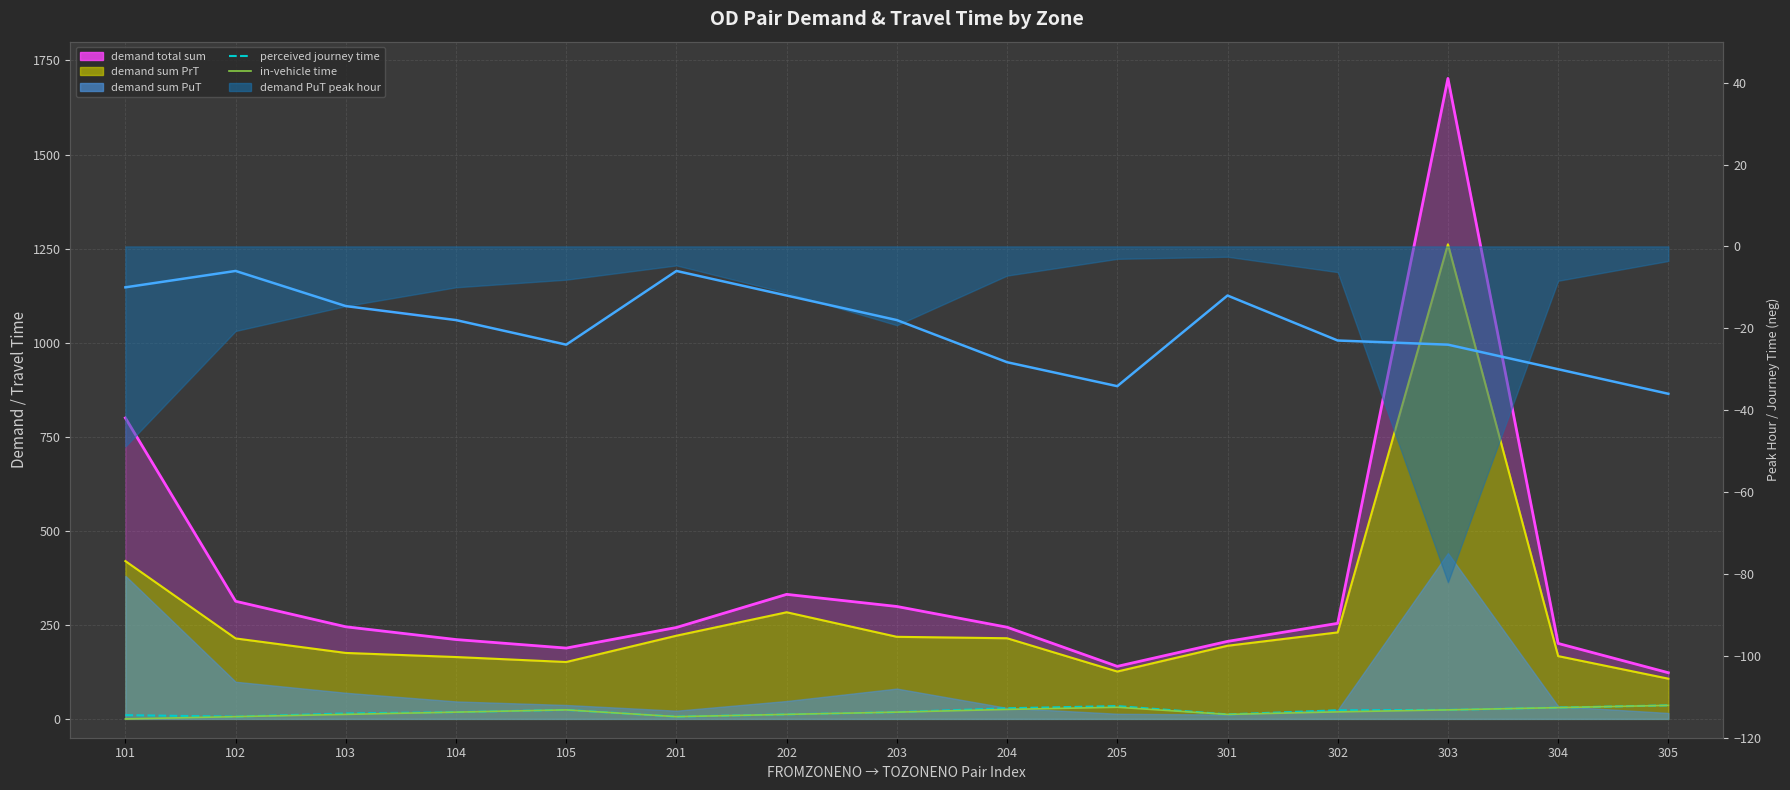

True or false: perceived journey time (neg axis) and demand sum PrT (line) cross at least once.

False